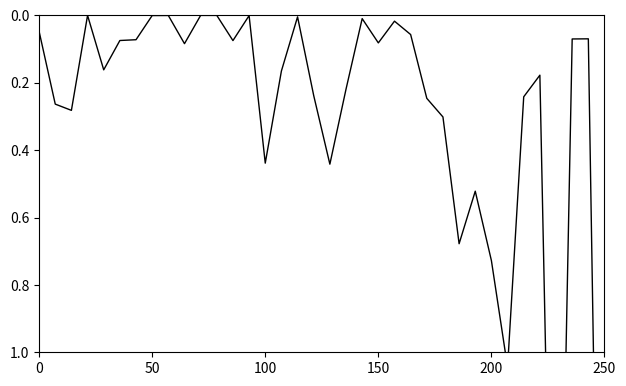

Between 150 and 28, which is larger?

28